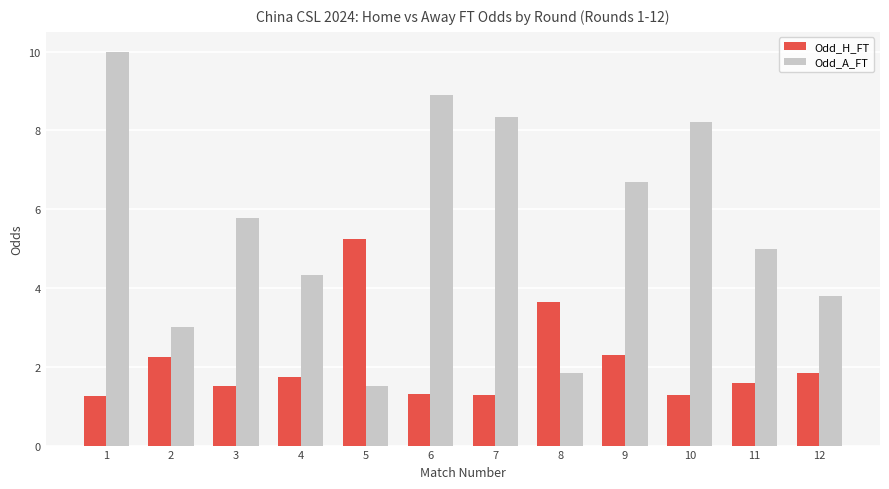

Which series has the widest spread of values?

Odd_A_FT